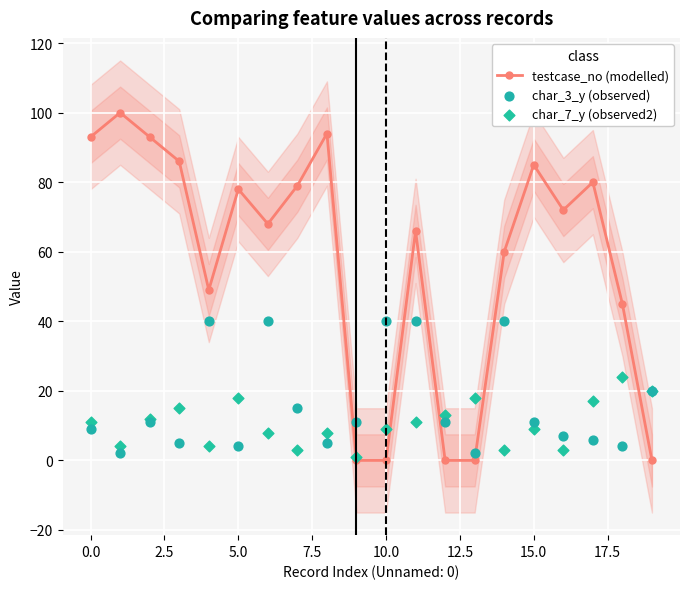

Which series has the largest Y range (max minus min)?

testcase_no (modelled)